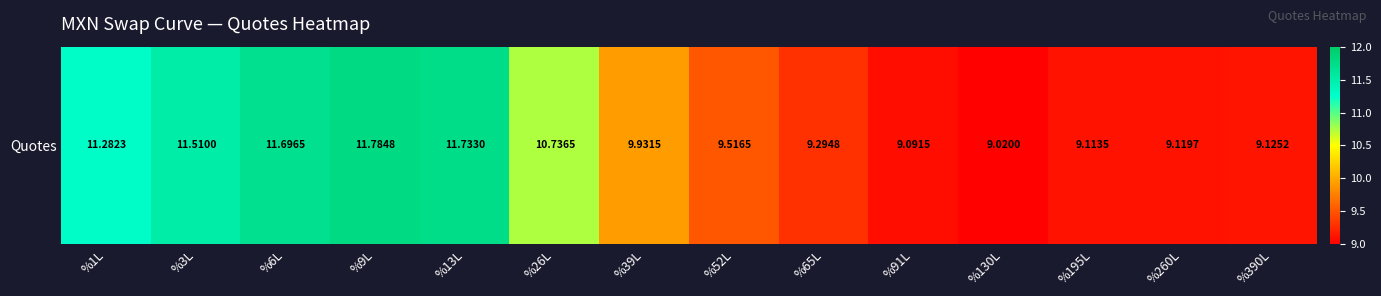

Reading left to right, extract all data points from this chart.

11.3	11.5	11.7	11.8	11.7	10.7	9.9	9.5	9.3	9.1	9.0	9.1	9.1	9.1